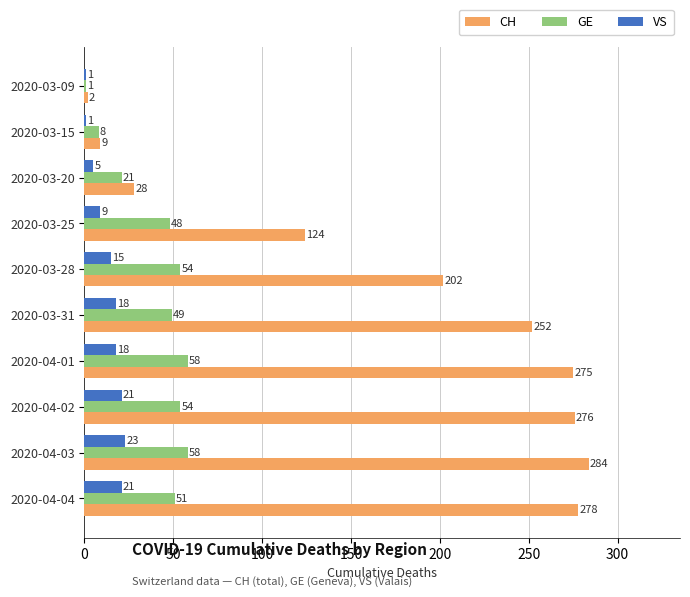

What is the sum of the GE values at 2020-03-15 and 2020-04-03?

66